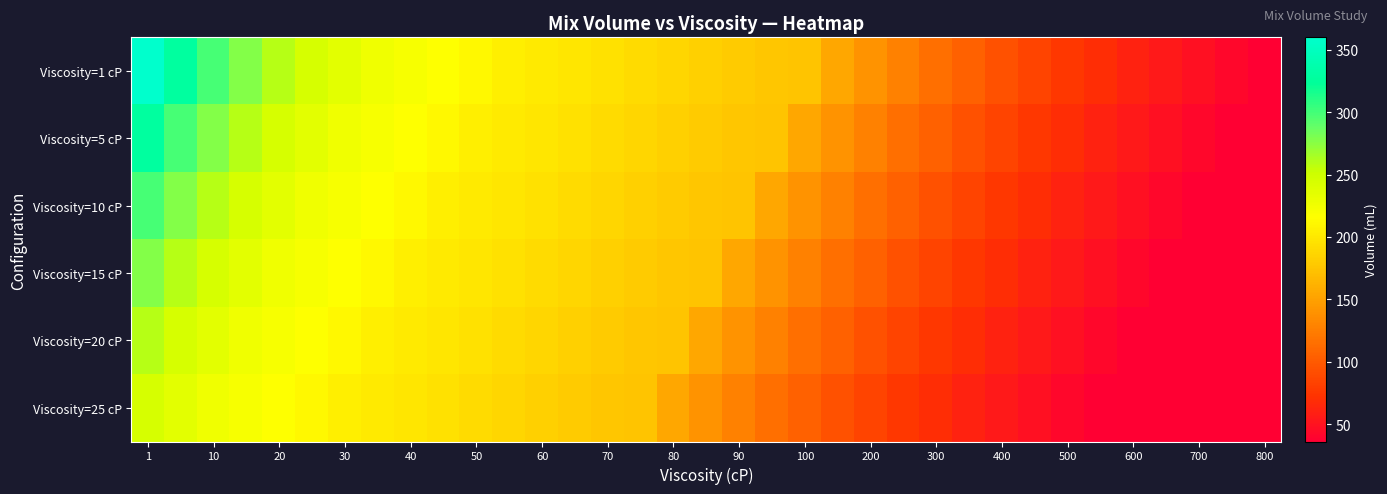

At which category is the sum across all series the highest?

1